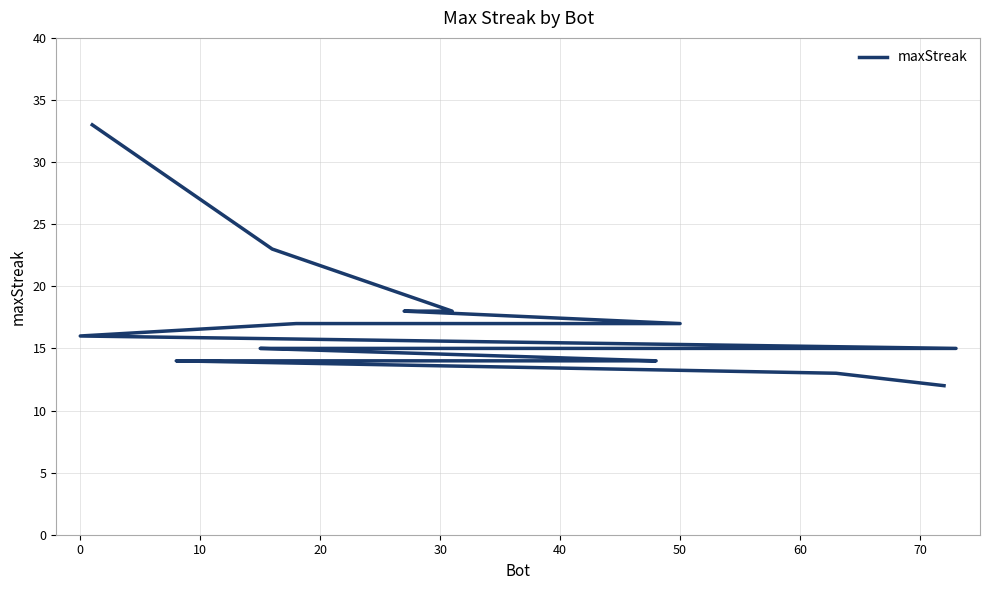

Is it true that the value at 10 is 28?

False